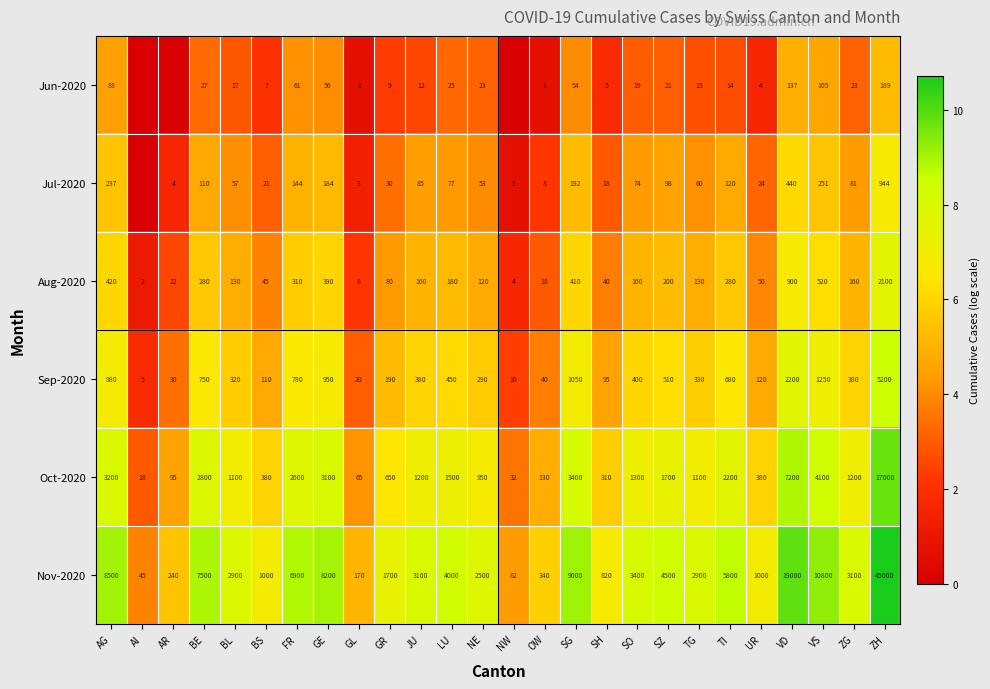

Between AG and SH, which series saw the biggest shift?

Nov-2020